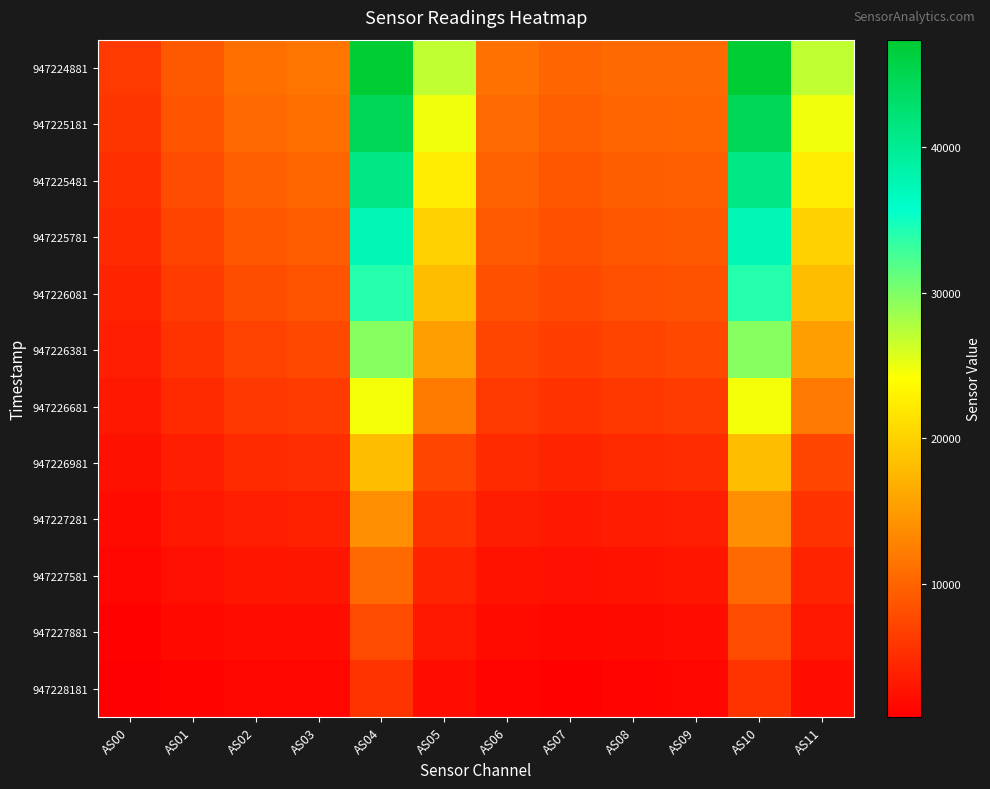

Reading right to left, extract all data points from this chart.

947224881: AS11=26933	AS10=47382	AS09=10622	AS08=10628	AS07=10111	AS06=11213	AS05=26935	AS04=47384	AS03=11611	AS02=11057	AS01=9099	AS00=6203
947225181: AS11=24784	AS10=44580	AS09=10227	AS08=10171	AS07=9624	AS06=10670	AS05=24785	AS04=44604	AS03=11046	AS02=10472	AS01=8559	AS00=5801
947225481: AS11=22413	AS10=40970	AS09=9595	AS08=9481	AS07=8907	AS06=9863	AS05=22408	AS04=40975	AS03=10202	AS02=9634	AS01=7832	AS00=5281
947225781: AS11=19937	AS10=37459	AS09=9034	AS08=8849	AS07=8239	AS06=9114	AS05=19949	AS04=37444	AS03=9410	AS02=8840	AS01=7133	AS00=4778
947226081: AS11=18185	AS10=34071	AS09=8396	AS08=8134	AS07=7506	AS06=8276	AS05=18183	AS04=34072	AS03=8533	AS02=7983	AS01=6403	AS00=4273
947226381: AS11=15341	AS10=29611	AS09=7485	AS08=7174	AS07=6563	AS06=7236	AS05=15338	AS04=29615	AS03=7476	AS02=6985	AS01=5576	AS00=3704
947226681: AS11=12096	AS10=24636	AS09=6414	AS08=6082	AS07=5528	AS06=6115	AS05=12103	AS04=24643	AS03=6359	AS02=5962	AS01=4747	AS00=3133
947226981: AS11=7256	AS10=18114	AS09=4950	AS08=4672	AS07=4241	AS06=4764	AS05=7254	AS04=18120	AS03=5037	AS02=4788	AS01=3810	AS00=2487
947227281: AS11=5468	AS10=13945	AS09=3809	AS08=3552	AS07=3209	AS06=3636	AS05=5468	AS04=13954	AS03=3911	AS02=3774	AS01=3028	AS00=1975
947227581: AS11=4104	AS10=10555	AS09=2888	AS08=2650	AS07=2373	AS06=2710	AS05=4106	AS04=10555	AS03=2971	AS02=2911	AS01=2349	AS00=1533
947227881: AS11=3074	AS10=7806	AS09=2129	AS08=1910	AS07=1688	AS06=1946	AS05=3074	AS04=7808	AS03=2176	AS02=2168	AS01=1762	AS00=1149
947228181: AS11=2266	AS10=5624	AS09=1552	AS08=1350	AS07=1171	AS06=1356	AS05=2266	AS04=5625	AS03=1547	AS02=1560	AS01=1273	AS00=827